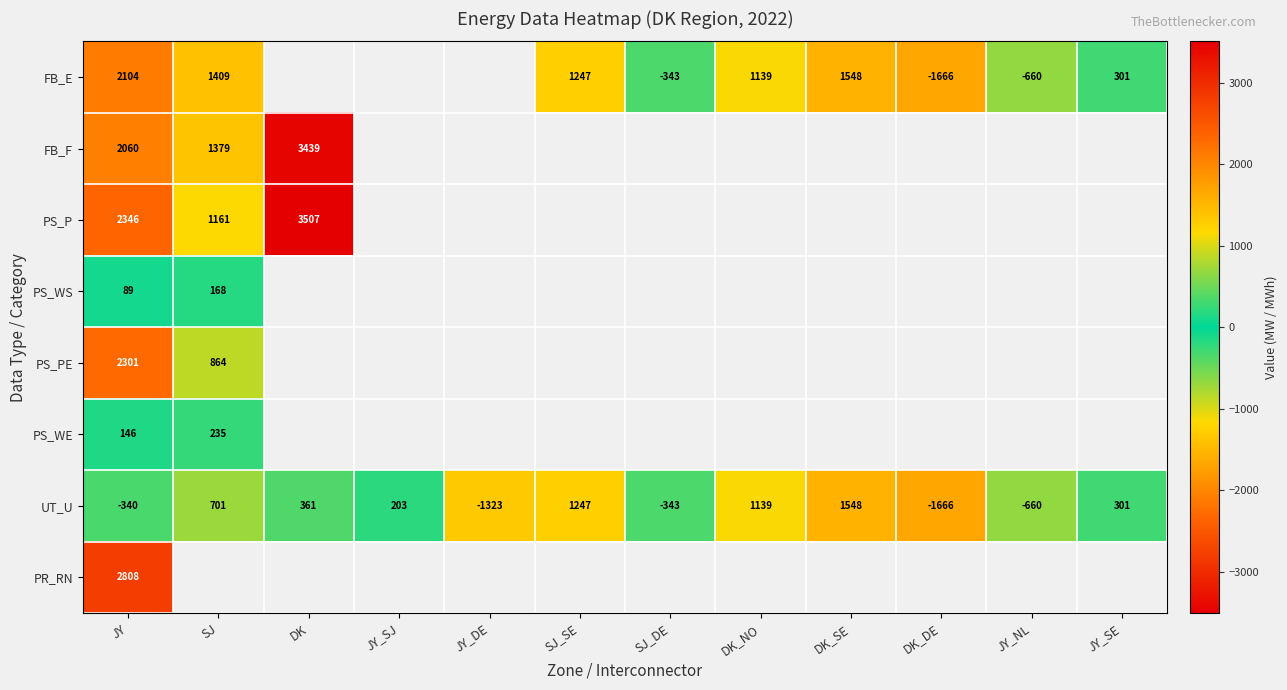

Which category has the highest value in the UT_U series?

DK_SE